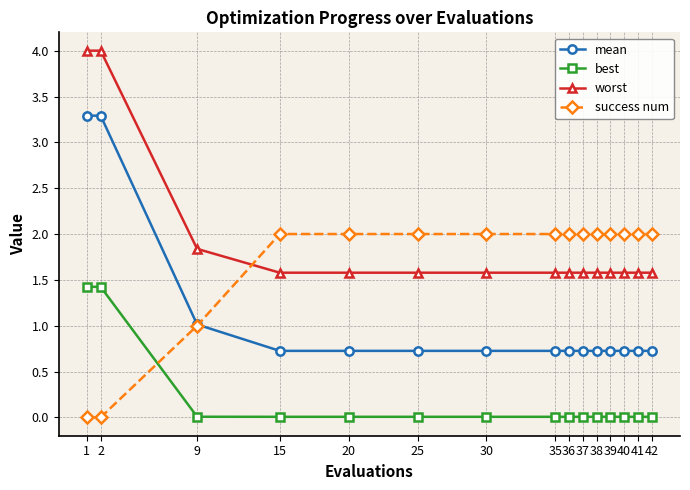

How many lines are shown in the chart?

4